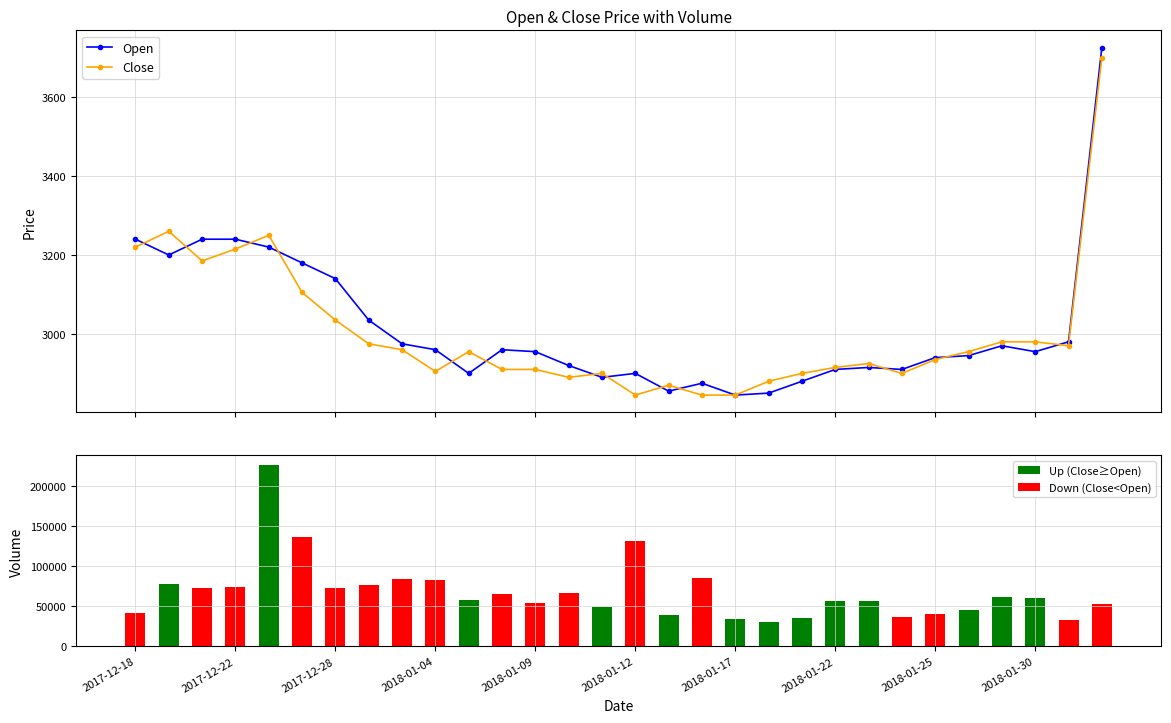

Reading right to left, transcribe all the data shown in this chart.

Open: 3725	2980	2955	2970	2945	2940	2910	2915	2910	2880	2850	2845	2875	2855	2900	2890	2920	2955	2960	2900	2960	2975	3035	3140	3180	3220	3240	3240	3200	3240
Close: 3700	2970	2980	2980	2955	2935	2900	2925	2915	2900	2880	2845	2845	2870	2845	2900	2890	2910	2910	2955	2905	2960	2975	3035	3105	3250	3215	3185	3260	3220
Volume: 53489	33357	61070	62291	45542	40572	36651	56969	56978	35532	30352	34105	85617	39685	132431	49175	67031	54214	65730	58039	82909	84867	76300	73491	137383	227457	74867	72720	77545	41848